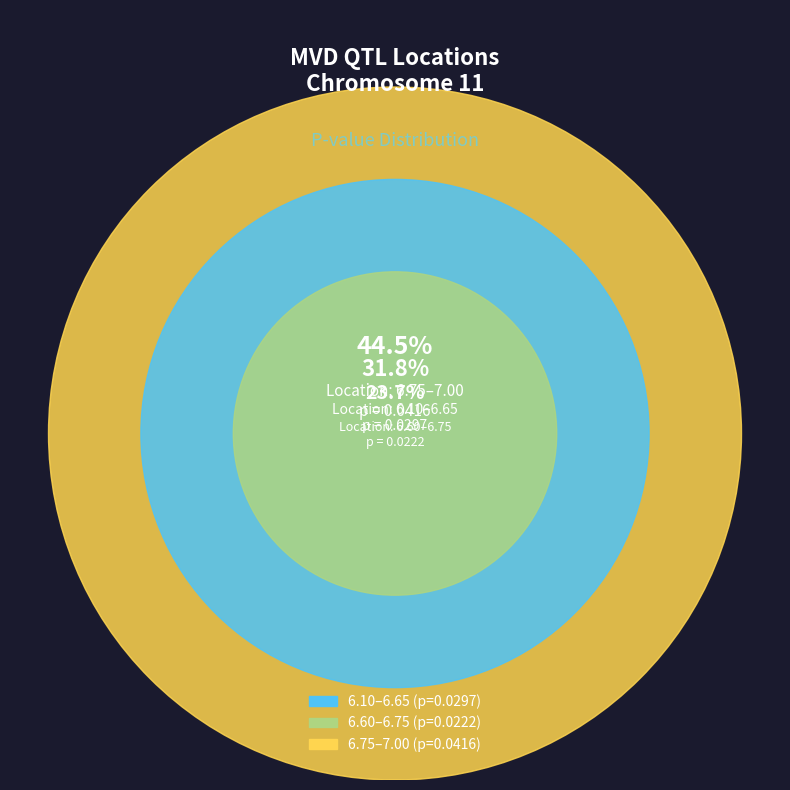

Which category has the smallest portion of the pie?

6.60–6.75